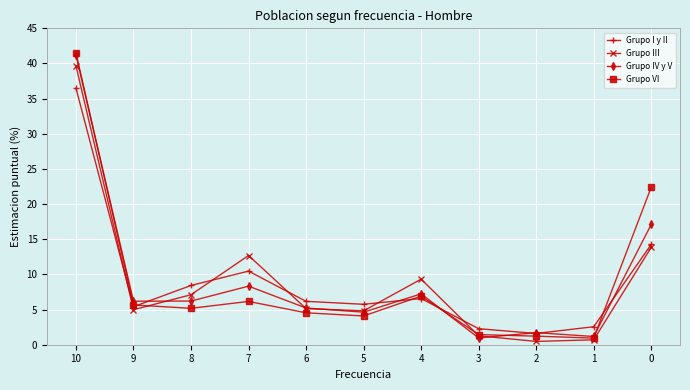

What is the spread (max minus min) of values at 0?

8.6